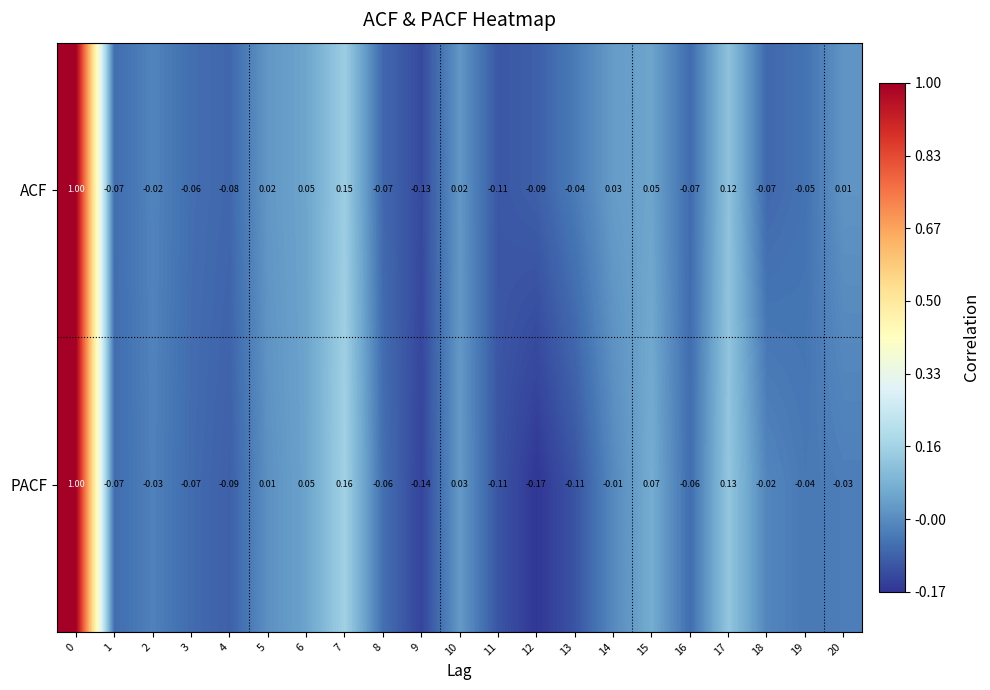

Is the value of ACF at 9 greater than the value of PACF at 15?

No